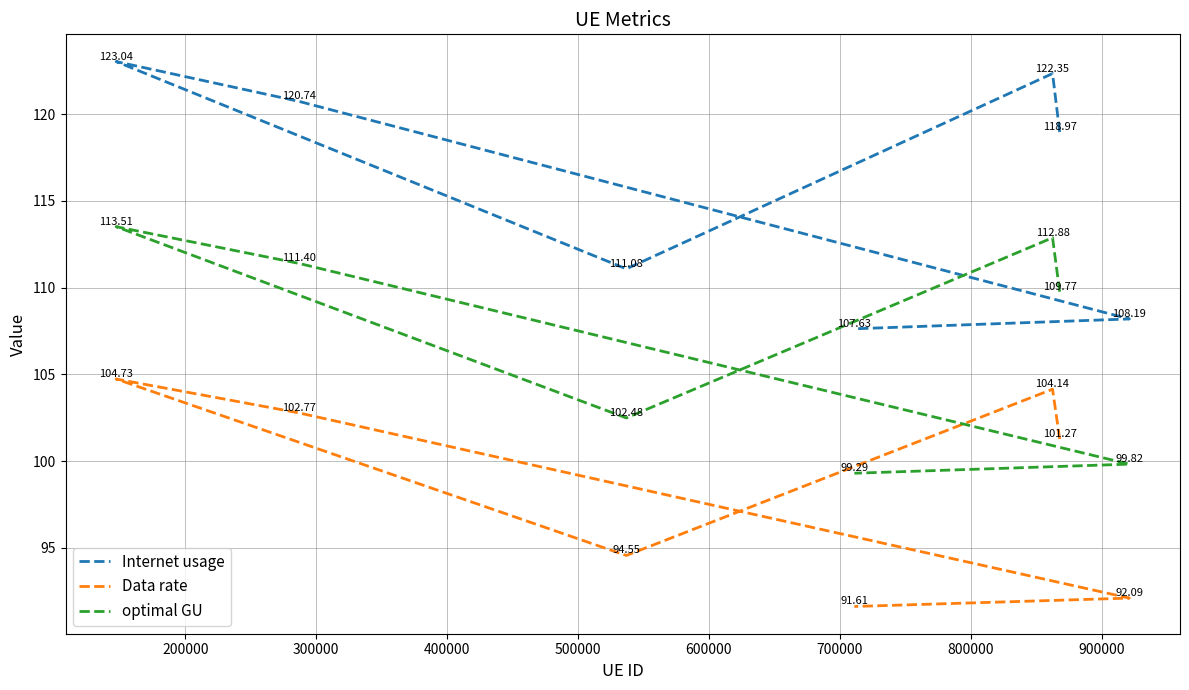

How many lines are shown in the chart?

3